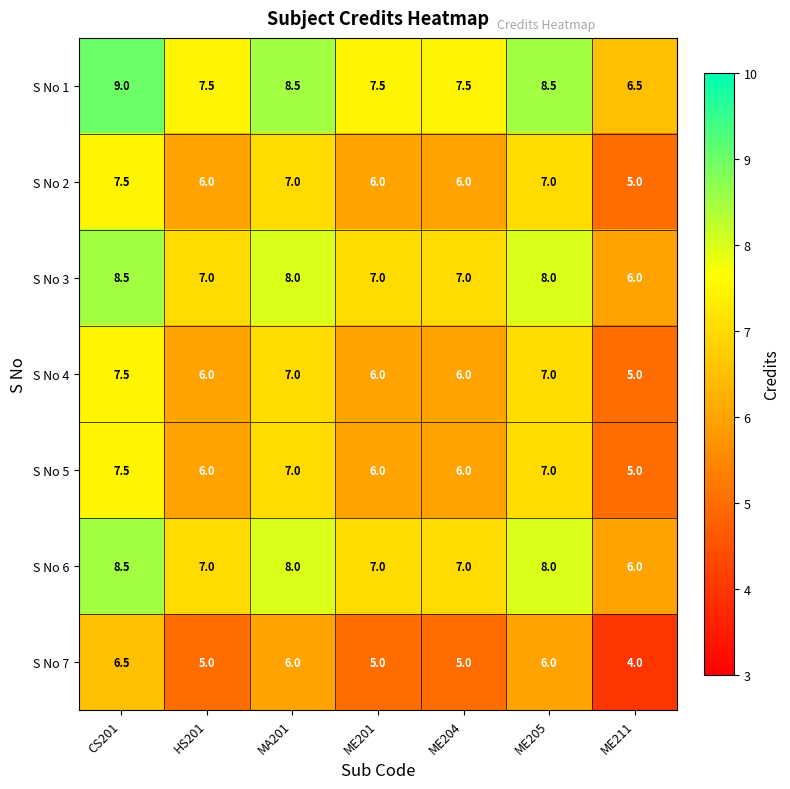

The value of S No 3 at MA201 is 11.4. True or false?

False